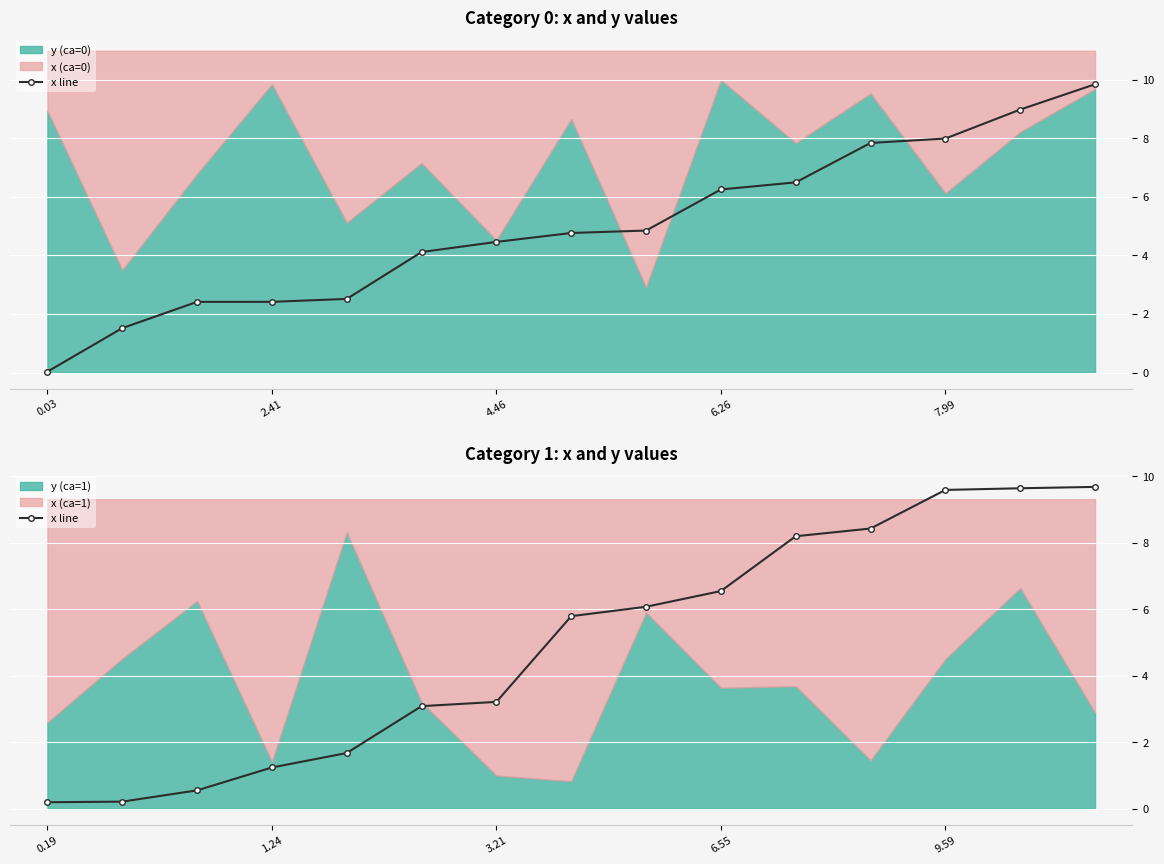

What is the difference between the maximum and second lowest values in the x line (ca=1) series?

9.5